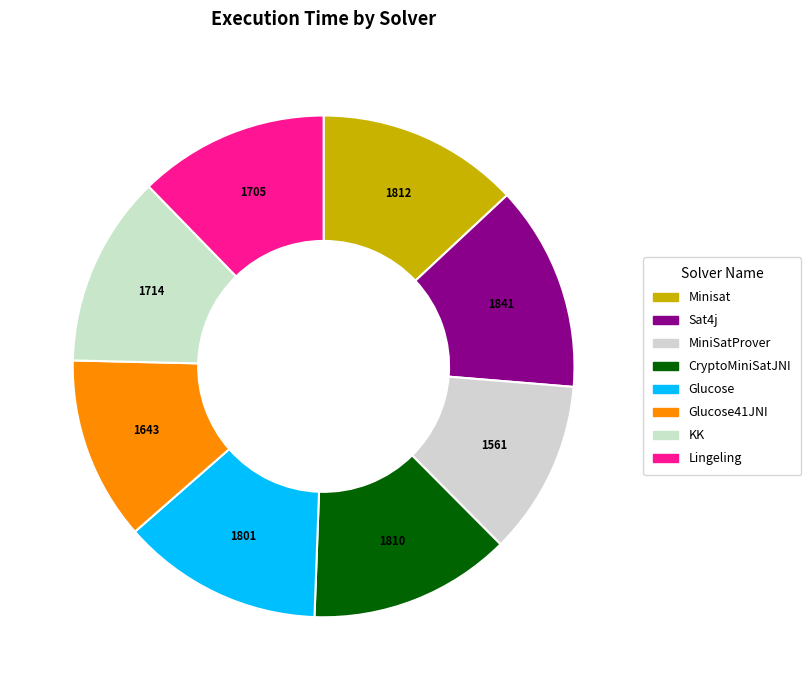

To the nearest percent, what is the difference between the largest and smallest slice percentages?

2%